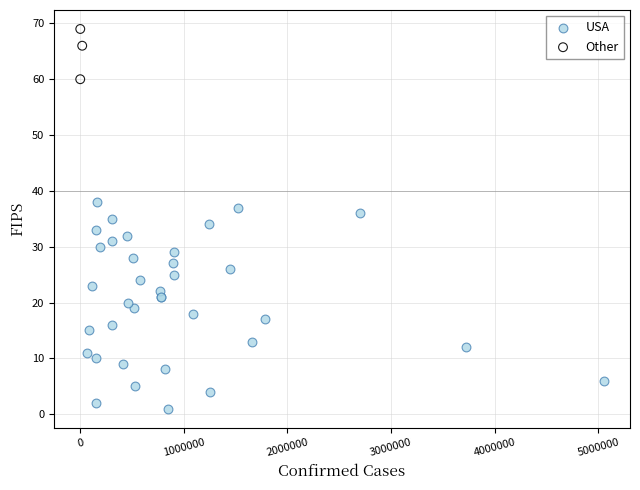

Which series contains the lowest Y value?

USA